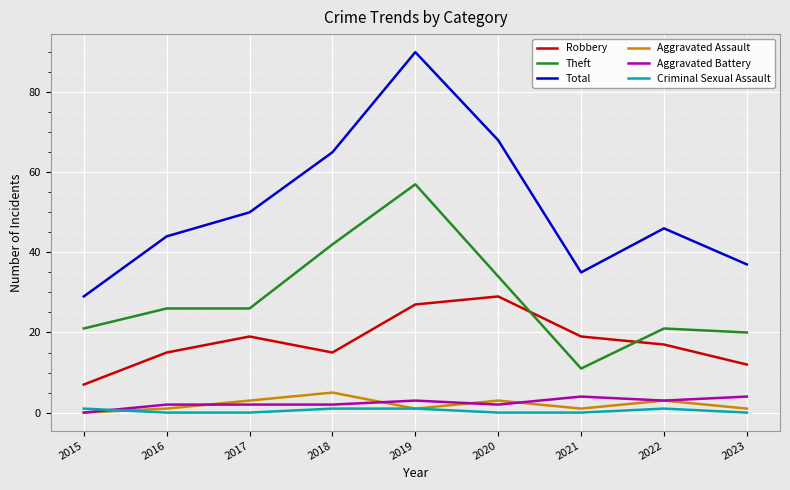

List the labels in order of Total value, smallest first.

2015, 2021, 2023, 2016, 2022, 2017, 2018, 2020, 2019